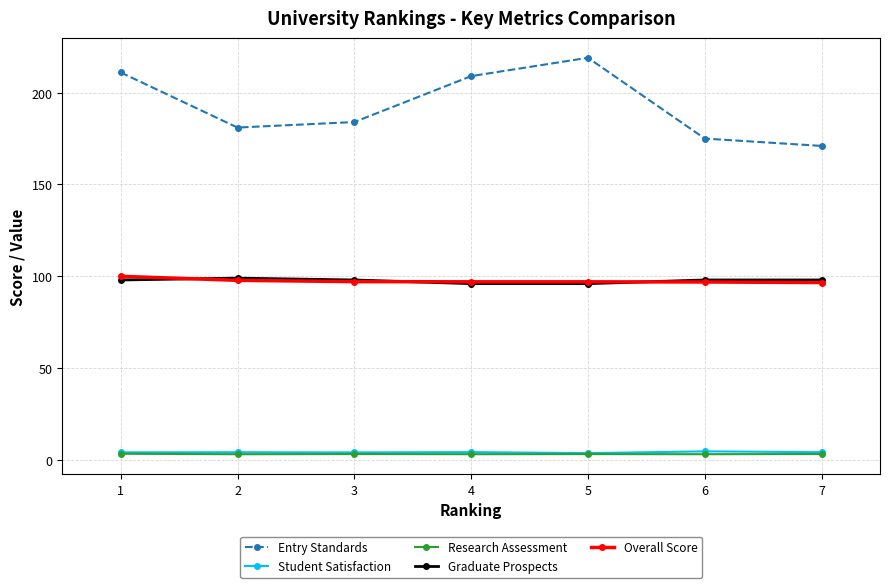

The value of Student Satisfaction at 3 is 4.1. True or false?

True